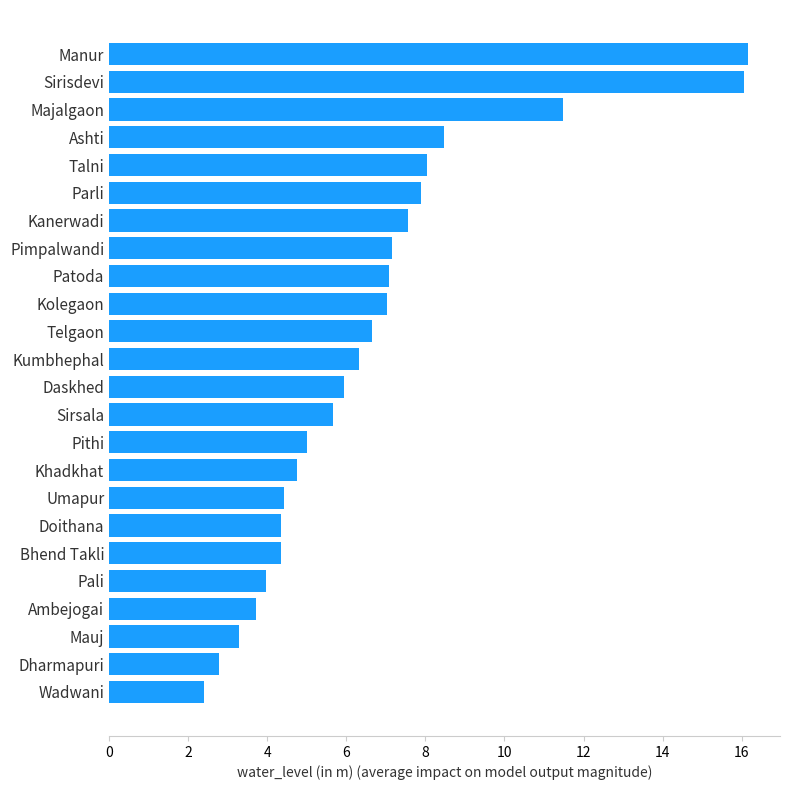

What is the smallest value displayed?

2.4